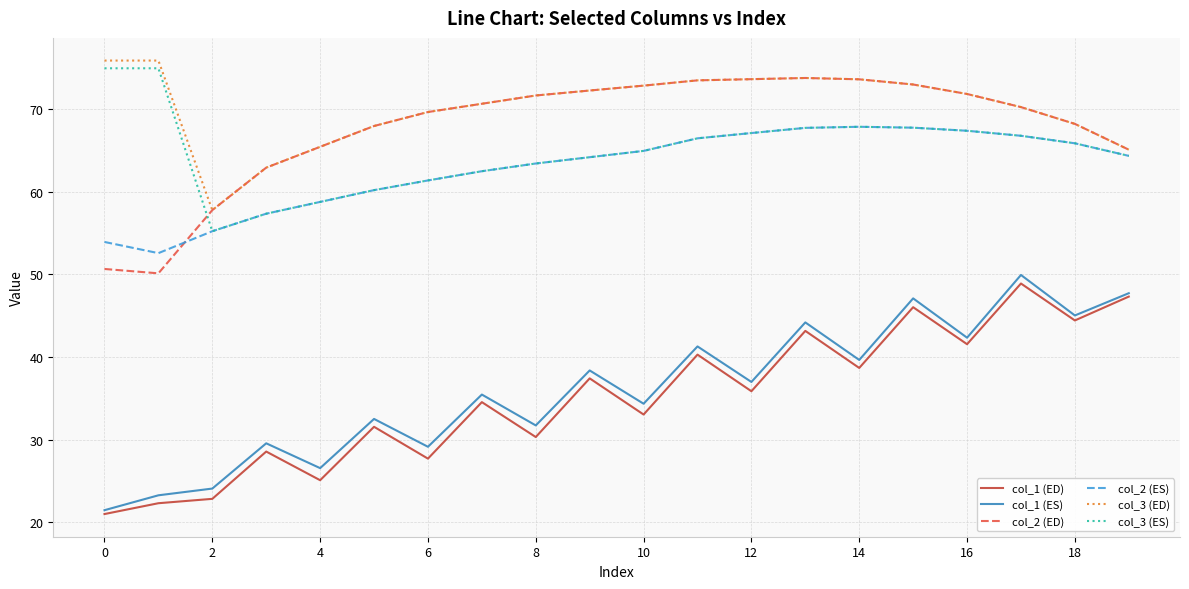

True or false: col_2 (ED) and col_1 (ES) intersect in this chart.

False